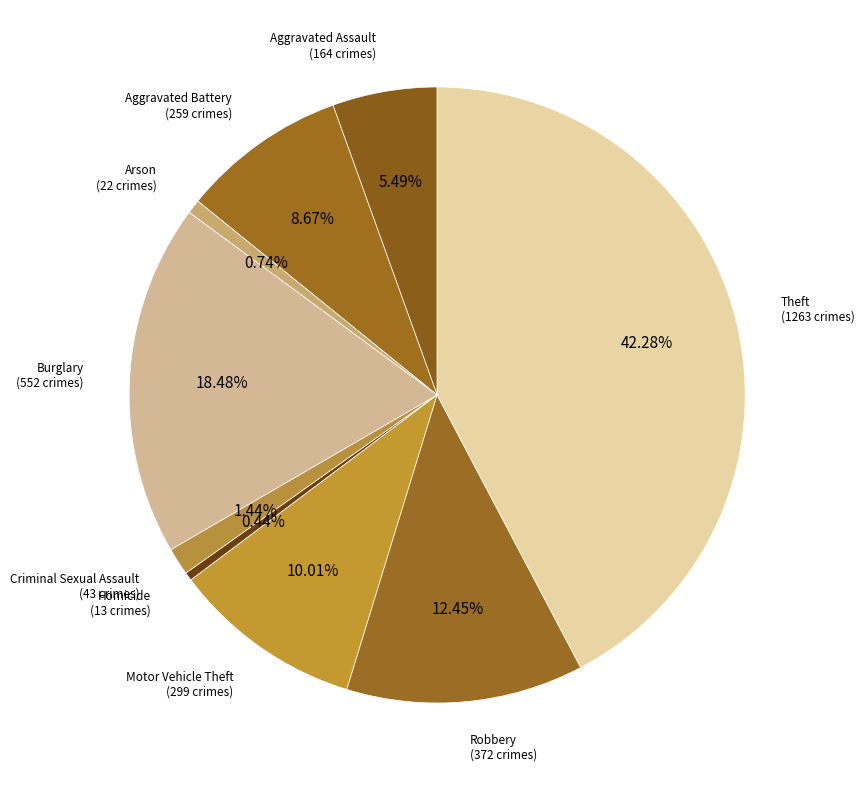

What is the largest slice in the pie chart?

Theft